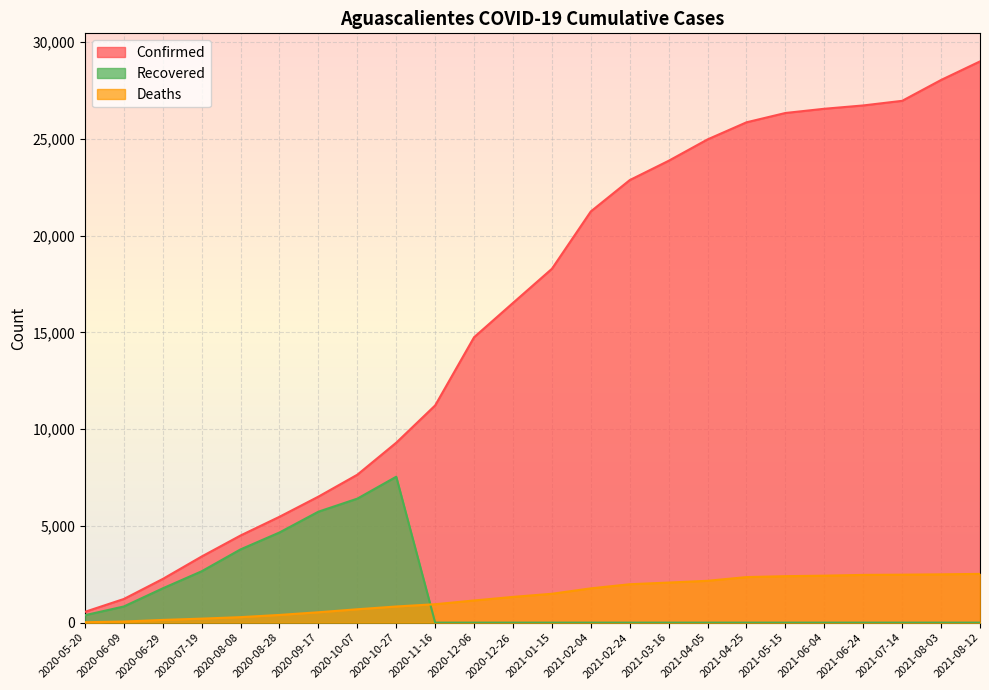

True or false: Confirmed has a value of 41921 at 2021-05-15.

False